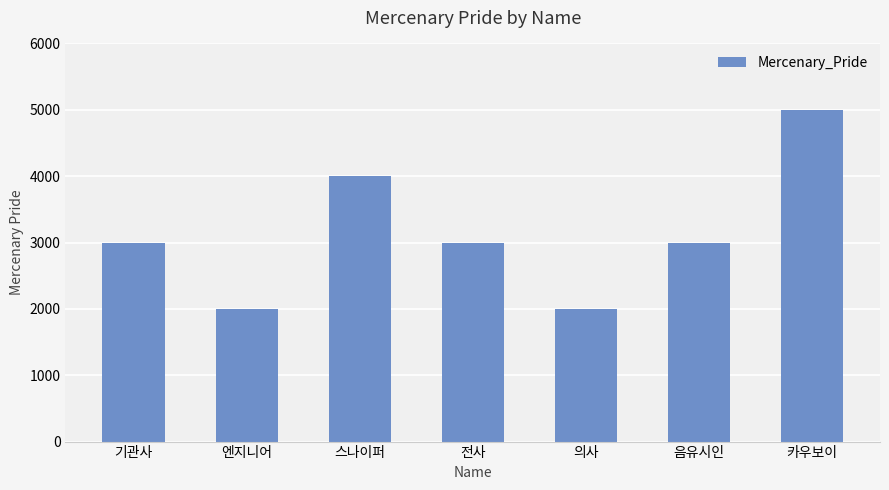

The value at 음유시인 is 897. True or false?

False